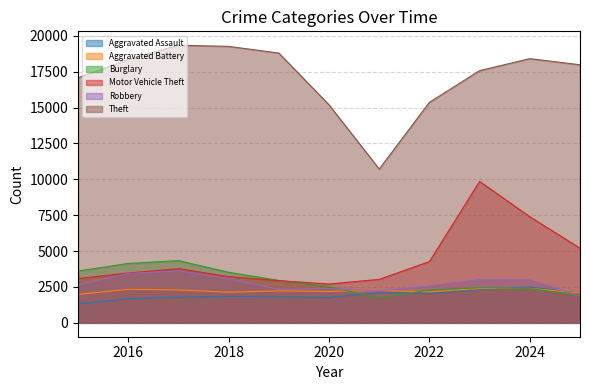

Is the value of Theft at 2017 greater than the value of Burglary at 2022?

Yes